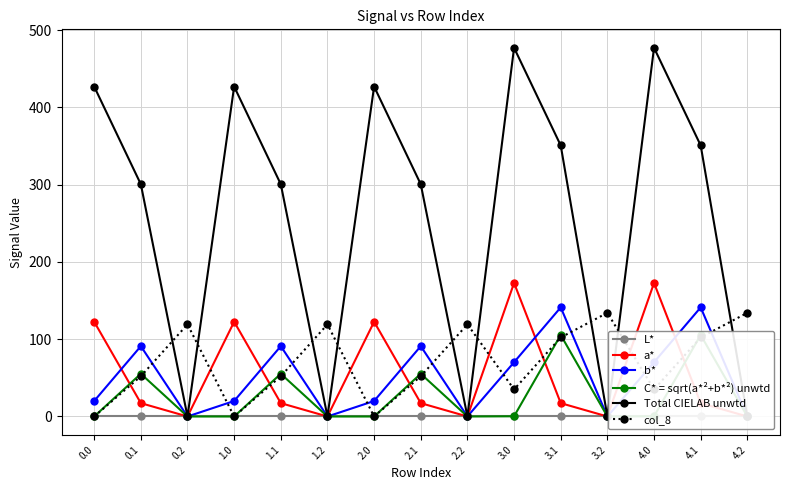

Reading right to left, list all the values displayed in this chart.

L*: 0.0	0.0	0.0	0.0	0.0	0.0	0.0	0.0	0.0	0.0	0.0	0.0	0.0	0.0	0.0
a*: 0.0	17.3	172.8	0.0	17.3	172.8	0.0	17.3	122.6	0.0	17.3	122.6	0.0	17.3	122.6
b*: 0.0	141.2	70.2	0.0	141.2	70.2	0.0	91.0	20.0	0.0	91.0	20.0	0.0	91.0	20.0
C* = sqrt(a*²+b*²) unwtd: 0.0	105.5	0.3	0.0	105.5	0.3	0.0	55.3	0.0	0.0	55.3	0.0	0.0	55.3	0.0
Total CIELAB unwtd: 0.0	350.8	477.2	0.0	350.8	477.2	0.0	300.6	427.0	0.0	300.6	427.0	0.0	300.6	427.0
col_8: 134.2	102.3	35.0	134.2	102.3	35.0	119.3	52.1	0.0	119.3	52.1	0.0	119.3	52.1	0.0